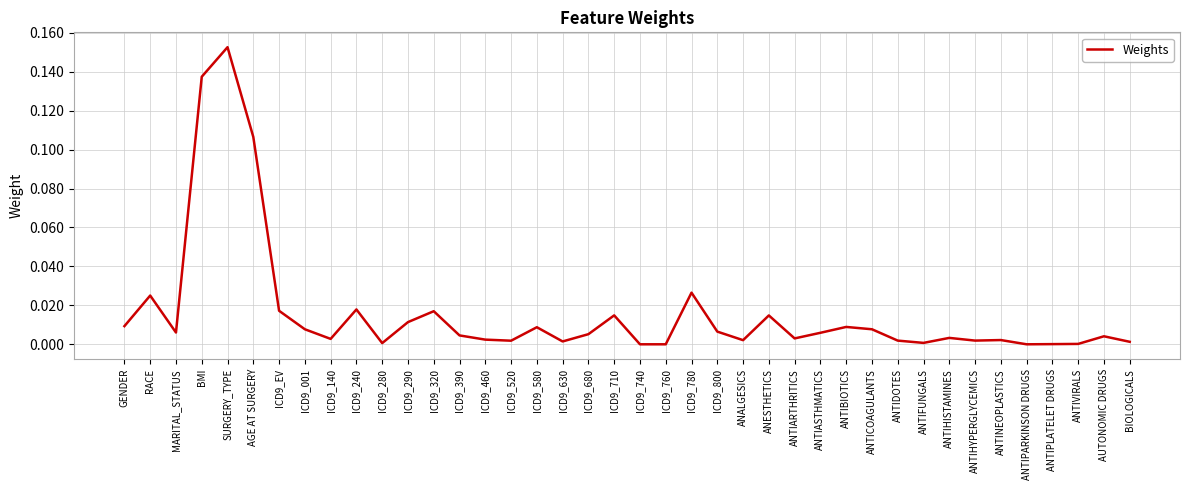

How many lines are shown in the chart?

1